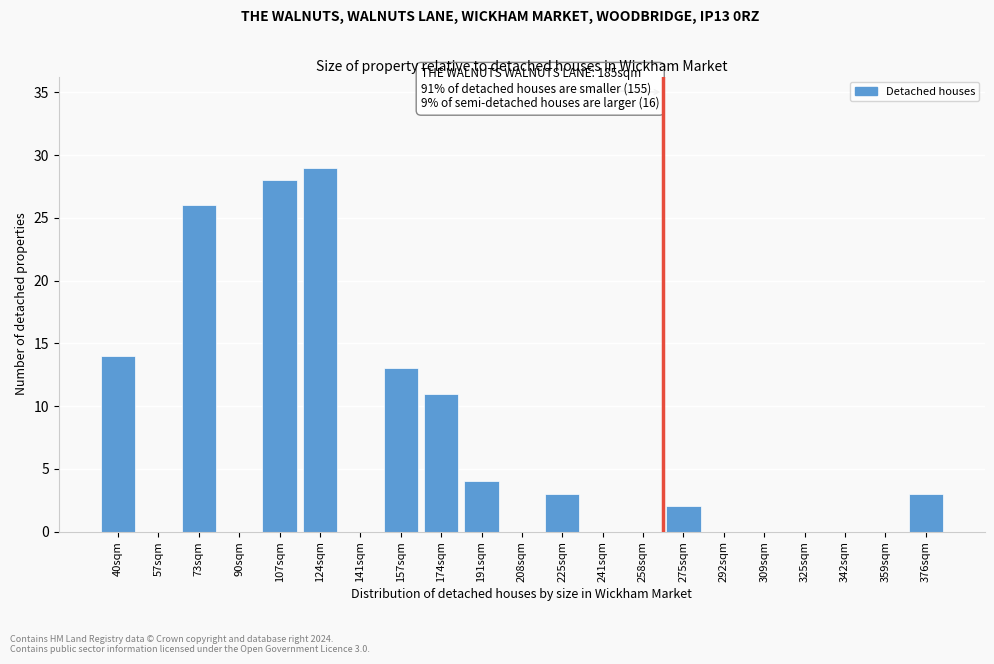

Reading left to right, list all the values displayed in this chart.

40sqm=14	57sqm=0	73sqm=26	90sqm=0	107sqm=28	124sqm=29	141sqm=0	157sqm=13	174sqm=11	191sqm=4	208sqm=0	225sqm=3	241sqm=0	258sqm=0	275sqm=2	292sqm=0	309sqm=0	325sqm=0	342sqm=0	359sqm=0	376sqm=3